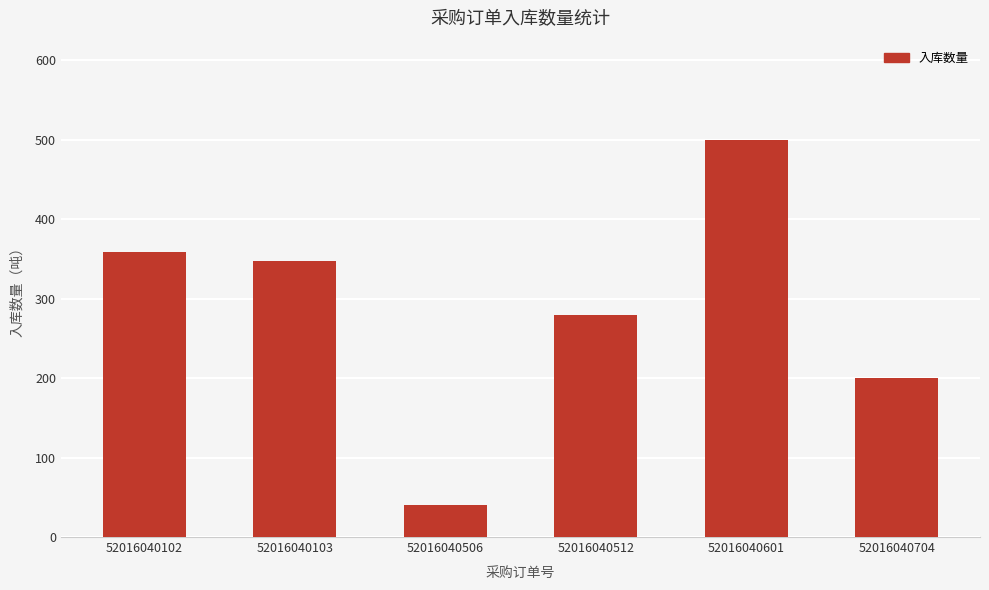

The value at 52016040103 is 215.1. True or false?

False